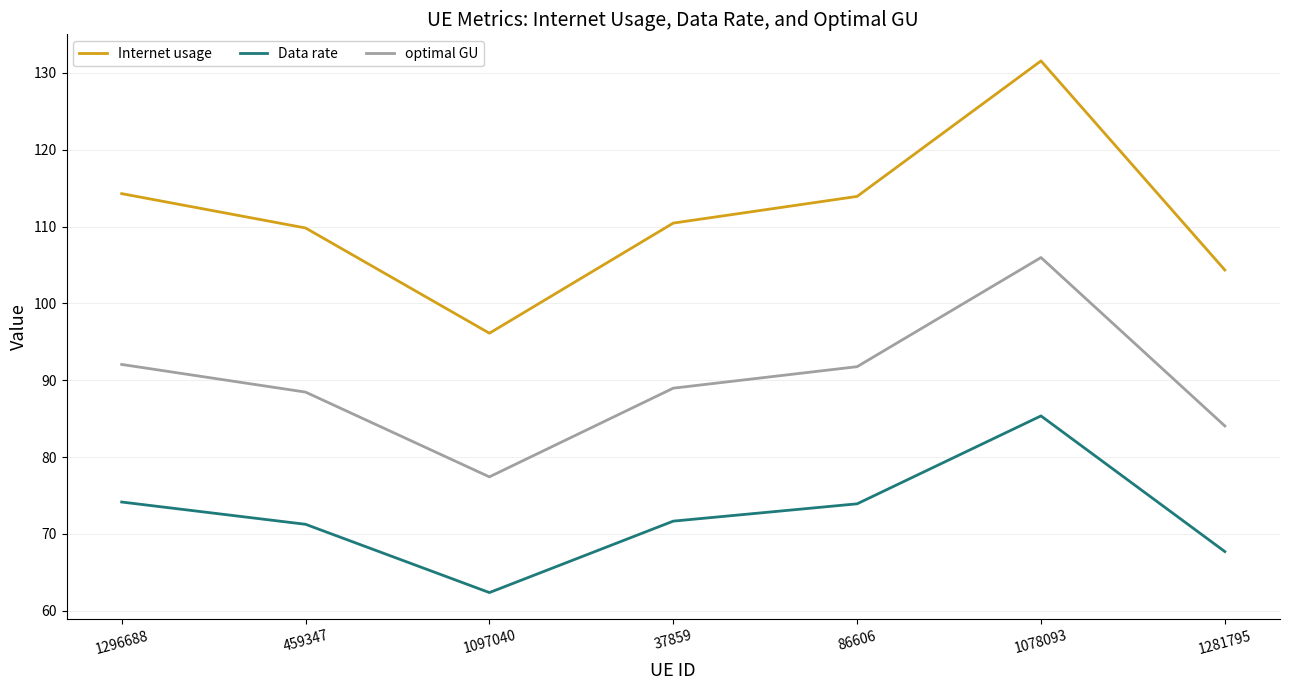

Read the Internet usage value at 1097040.

96.1